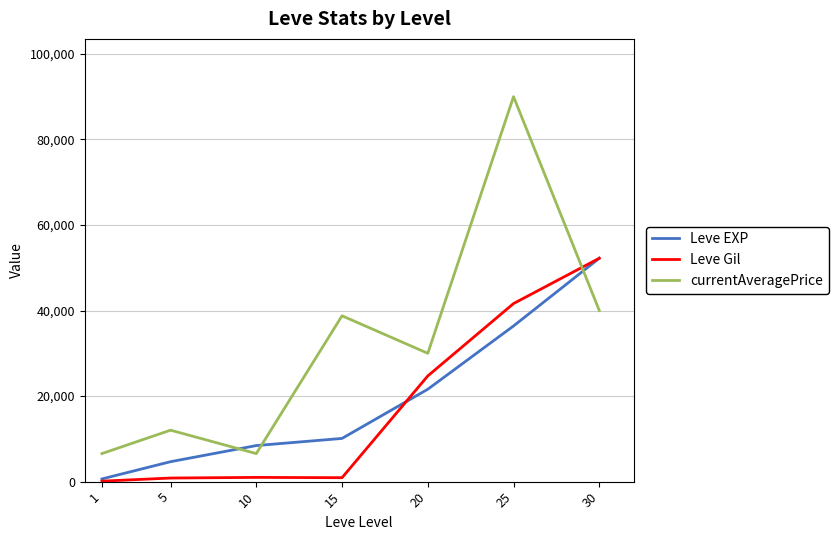

True or false: currentAveragePrice and Leve Gil intersect in this chart.

True